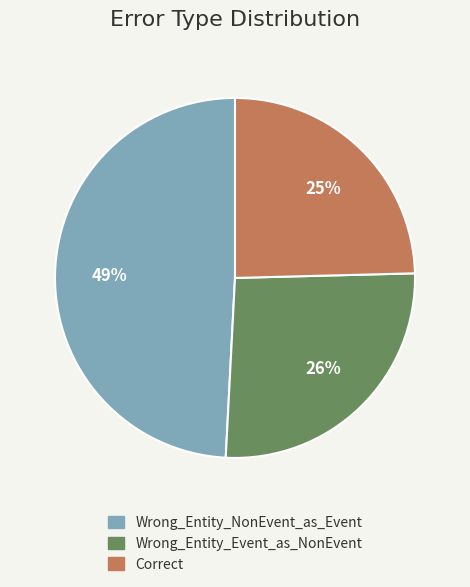

Which has a higher value, Wrong_Entity_NonEvent_as_Event or Wrong_Entity_Event_as_NonEvent?

Wrong_Entity_NonEvent_as_Event